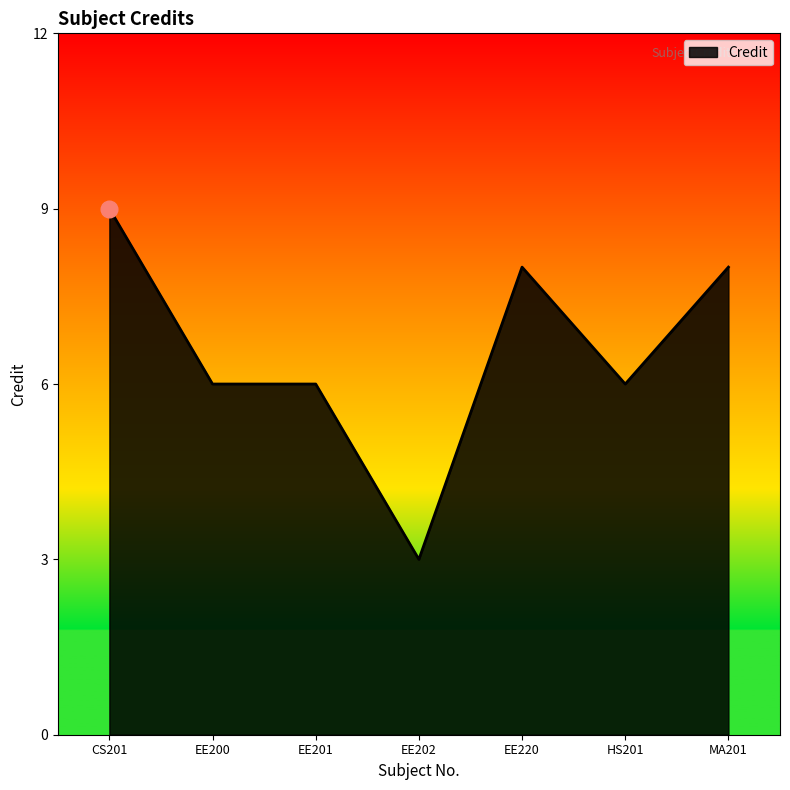

True or false: the data shows 8 at EE220.

True